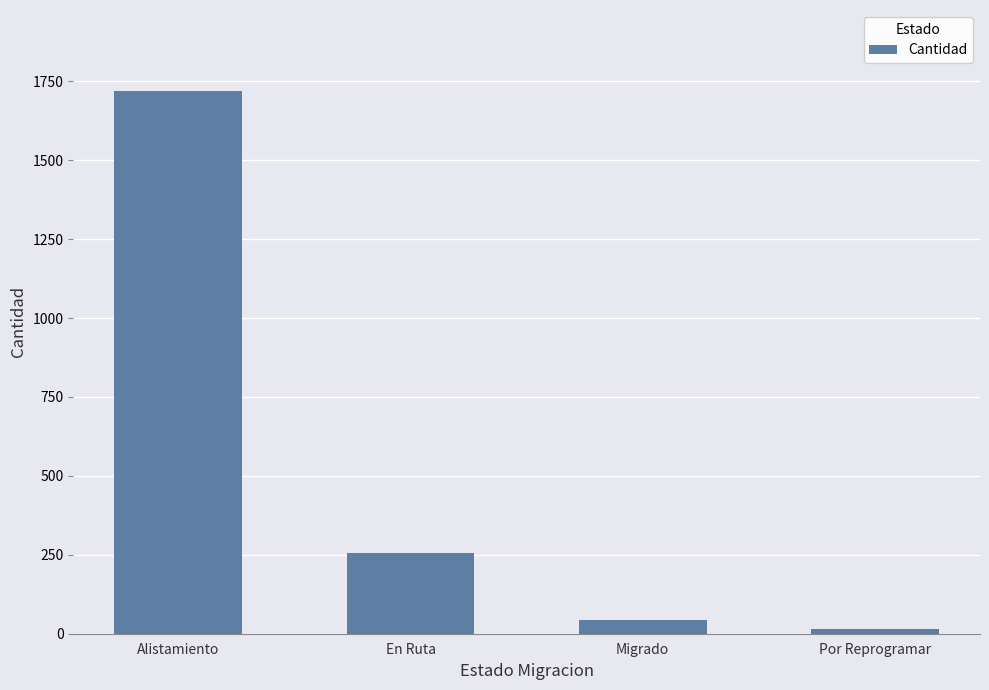

True or false: the data shows 139 at En Ruta.

False